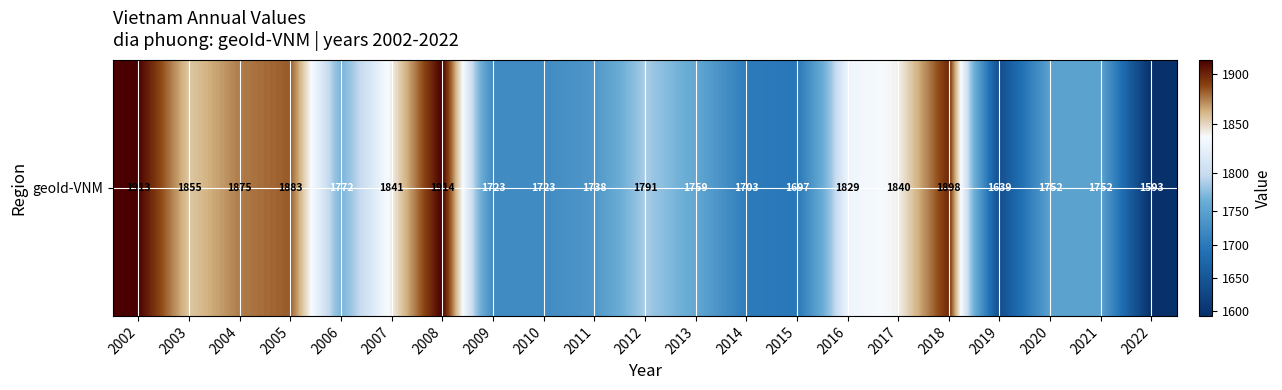

The value at 2008 is 1914. True or false?

True